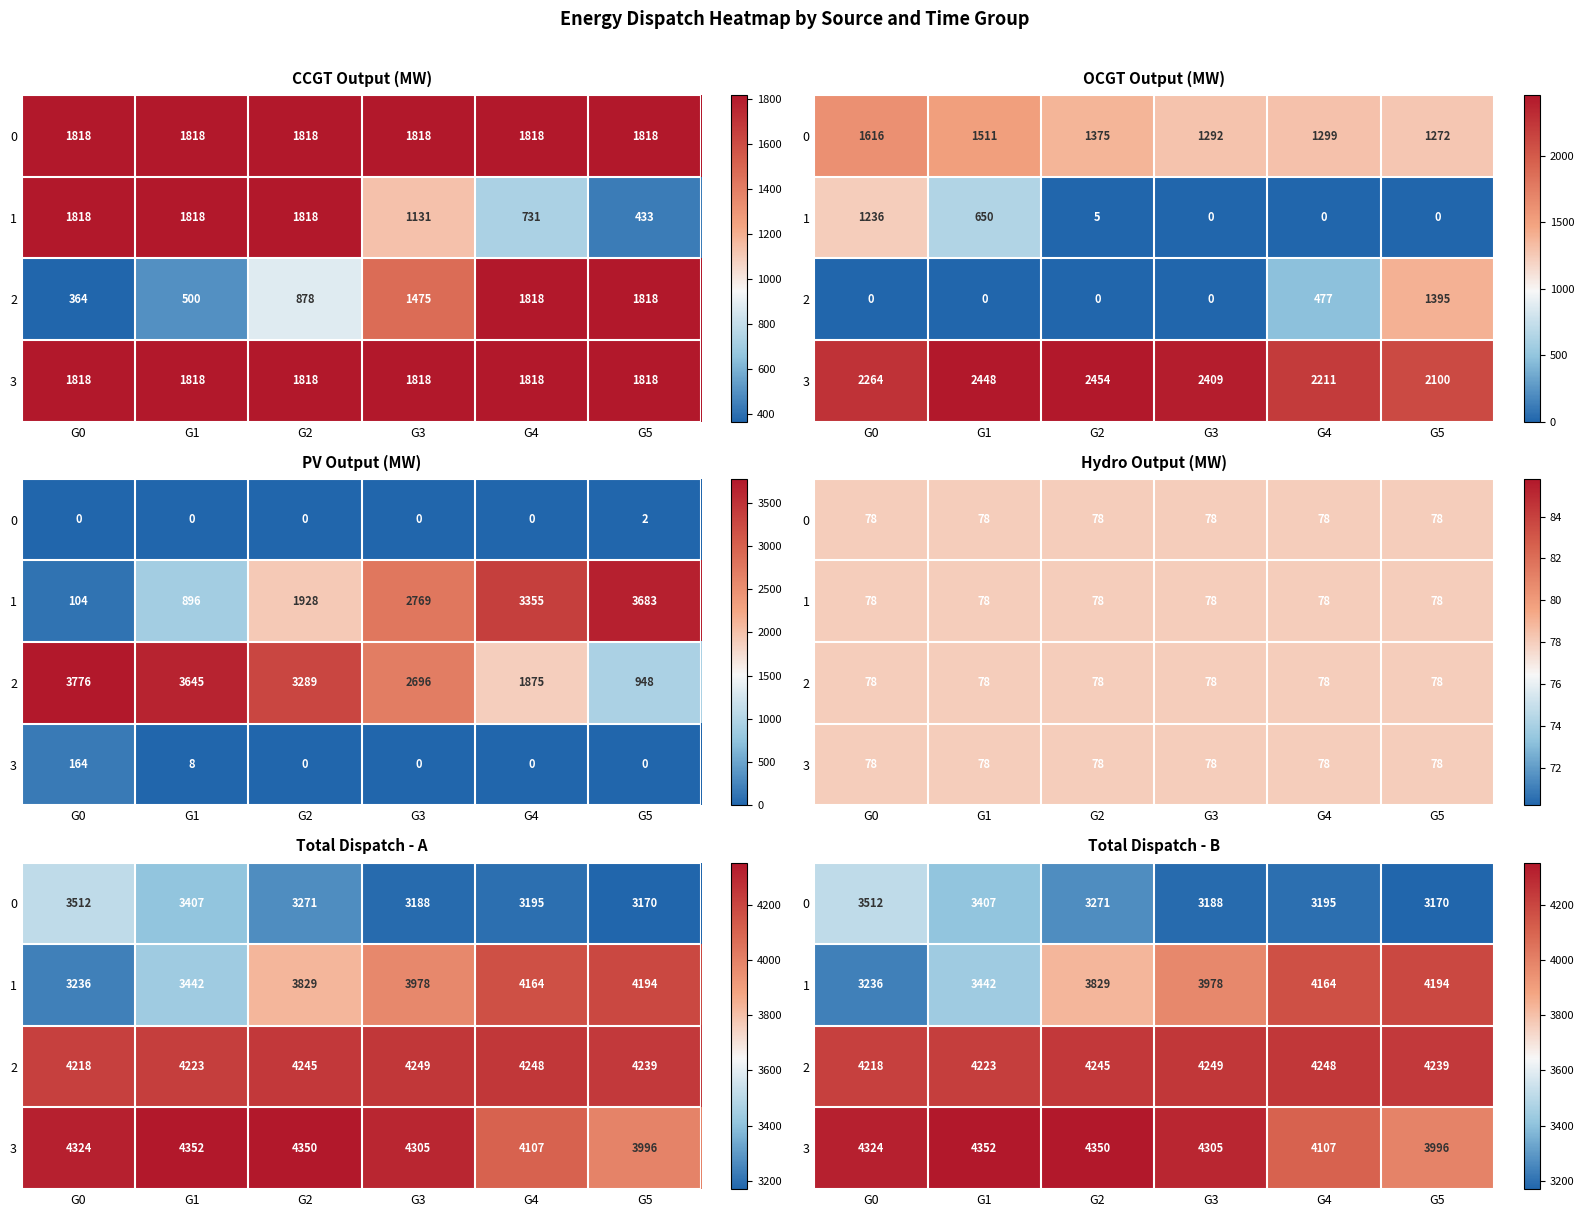

How many categories are shown in the chart?

6